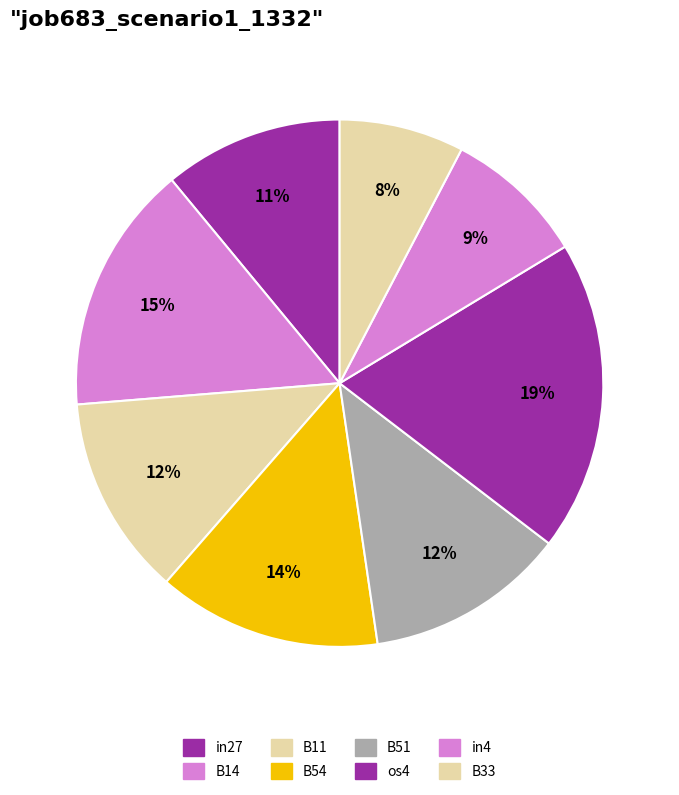

What percentage is the B51 slice, to the nearest percent?

12%